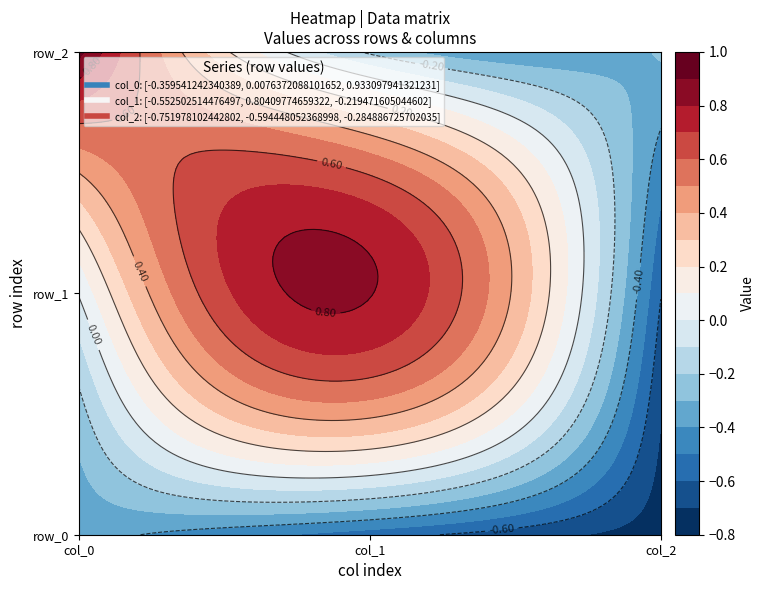

Is the value of col_1 at row_1 greater than the value of col_0 at row_2?

No